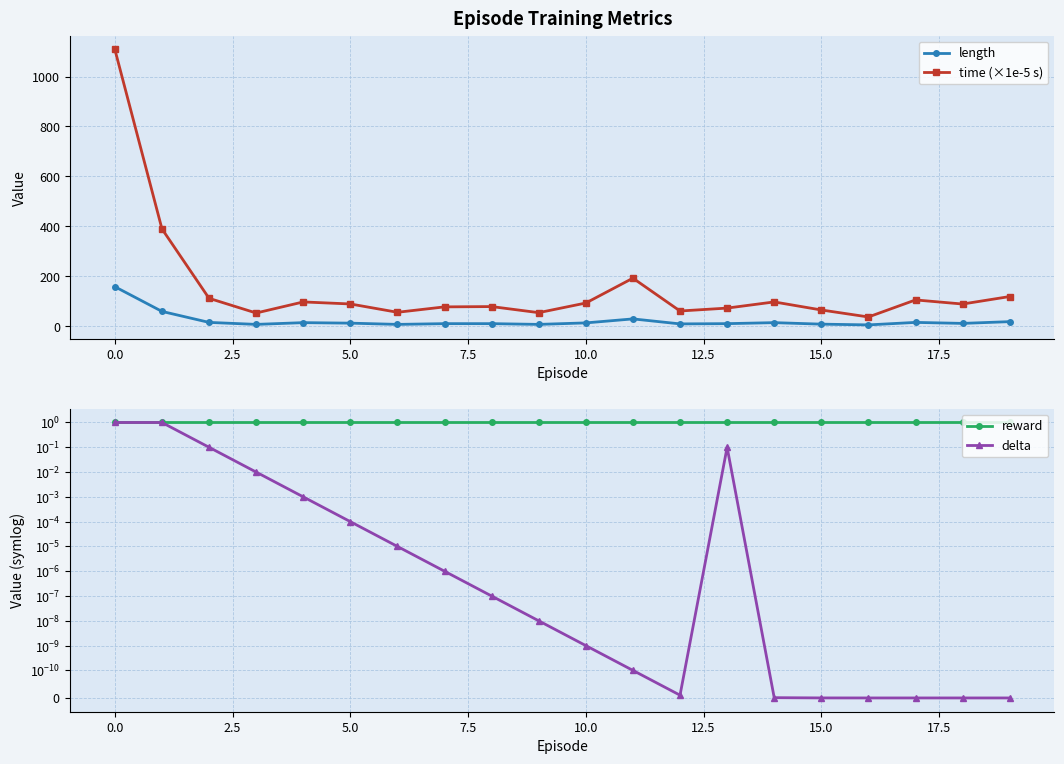

Reading left to right, transcribe all the data shown in this chart.

length: 158.0	59.0	15.0	7.0	14.0	12.0	7.0	10.0	10.0	7.0	13.0	29.0	9.0	10.0	14.0	8.0	5.0	15.0	11.0	18.0
time (×1e-5 s): 1108.5	389.6	111.5	52.6	97.0	88.8	55.5	77.2	78.4	54.0	92.6	192.2	60.7	72.3	97.0	64.8	36.7	105.0	88.6	118.6
reward: 1.0	1.0	1.0	1.0	1.0	1.0	1.0	1.0	1.0	1.0	1.0	1.0	1.0	1.0	1.0	1.0	1.0	1.0	1.0	1.0
delta: 1.0	1.0	0.1	0.0	0.0	0.0	0.0	0.0	0.0	0.0	0.0	0.0	0.0	0.1	0.0	0.0	0.0	0.0	0.0	0.0